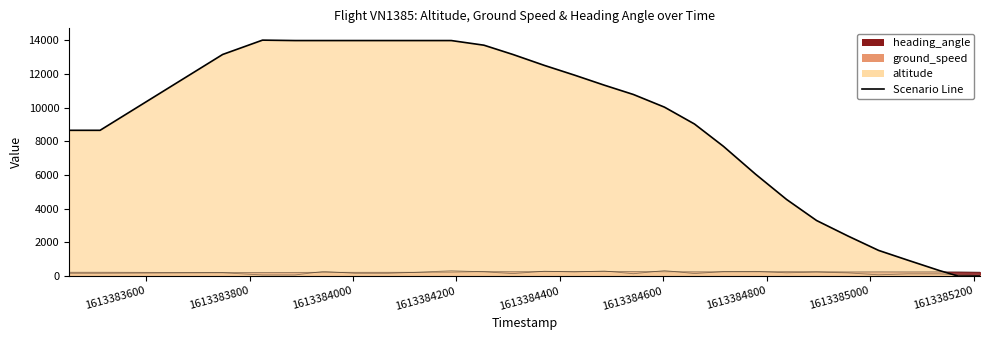

What is the sum of all heading_angle values?

6880